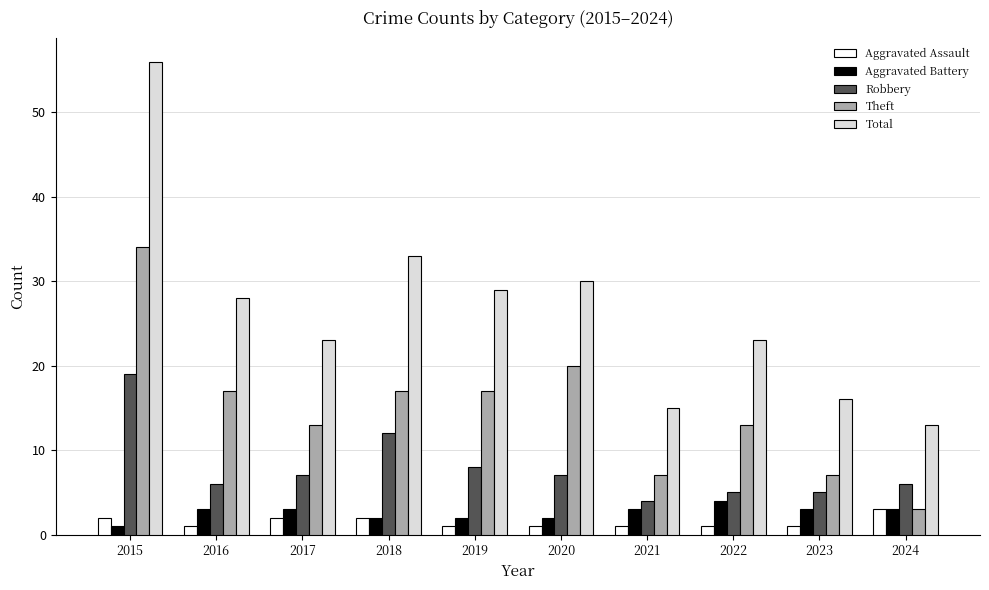

Which series has the largest range (max minus min)?

Total